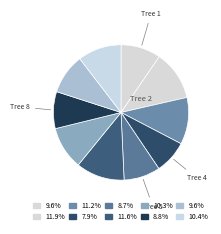

Count the number of slices in the pie.

10